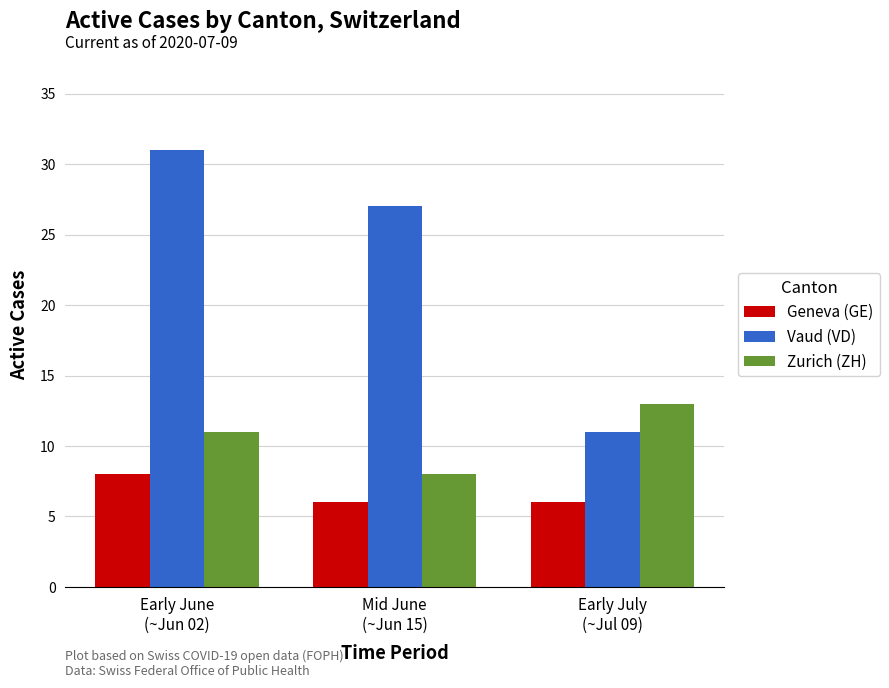

Rank the series by their average value, from highest to lowest.

Vaud (VD), Zurich (ZH), Geneva (GE)